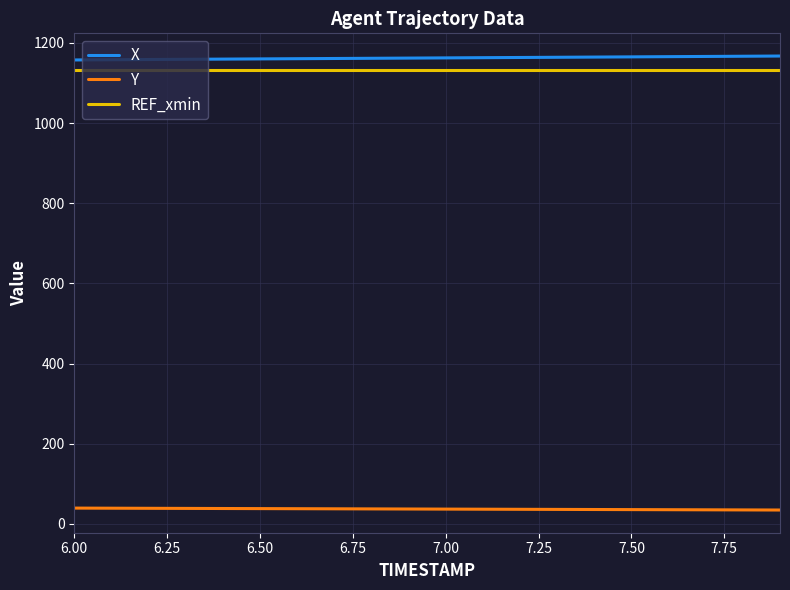

What is the smallest value displayed?

34.4